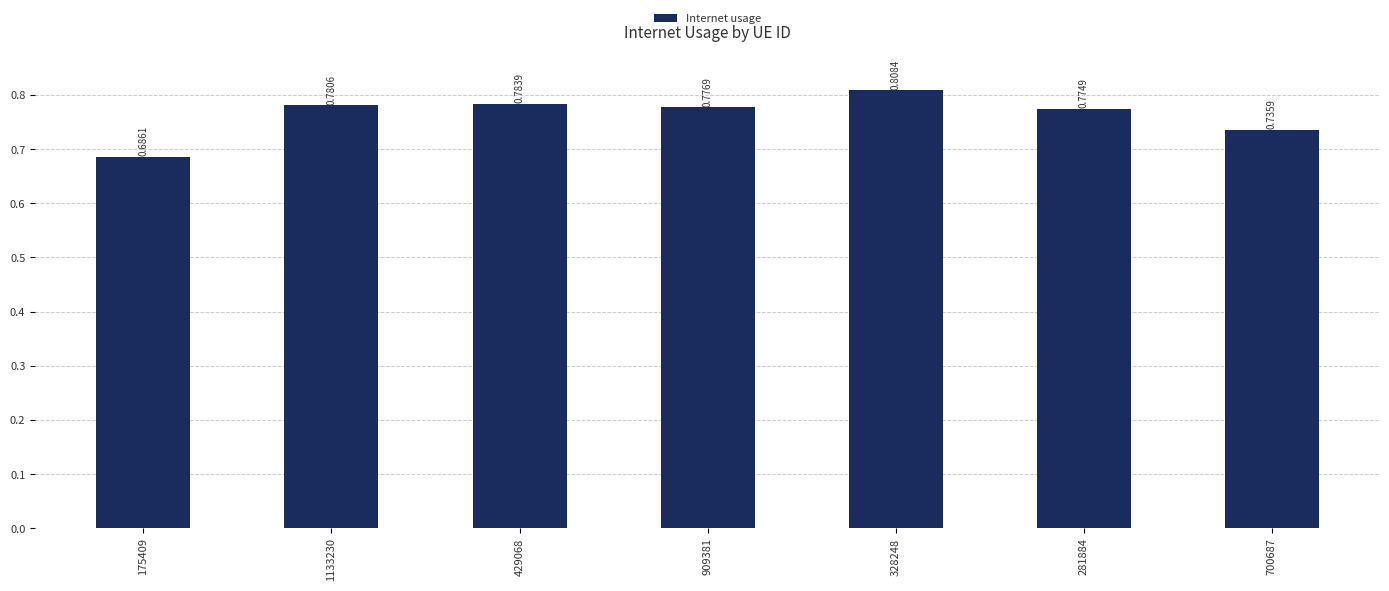

List the labels in order of value, largest first.

328248, 429068, 1133230, 909381, 281884, 700687, 175409